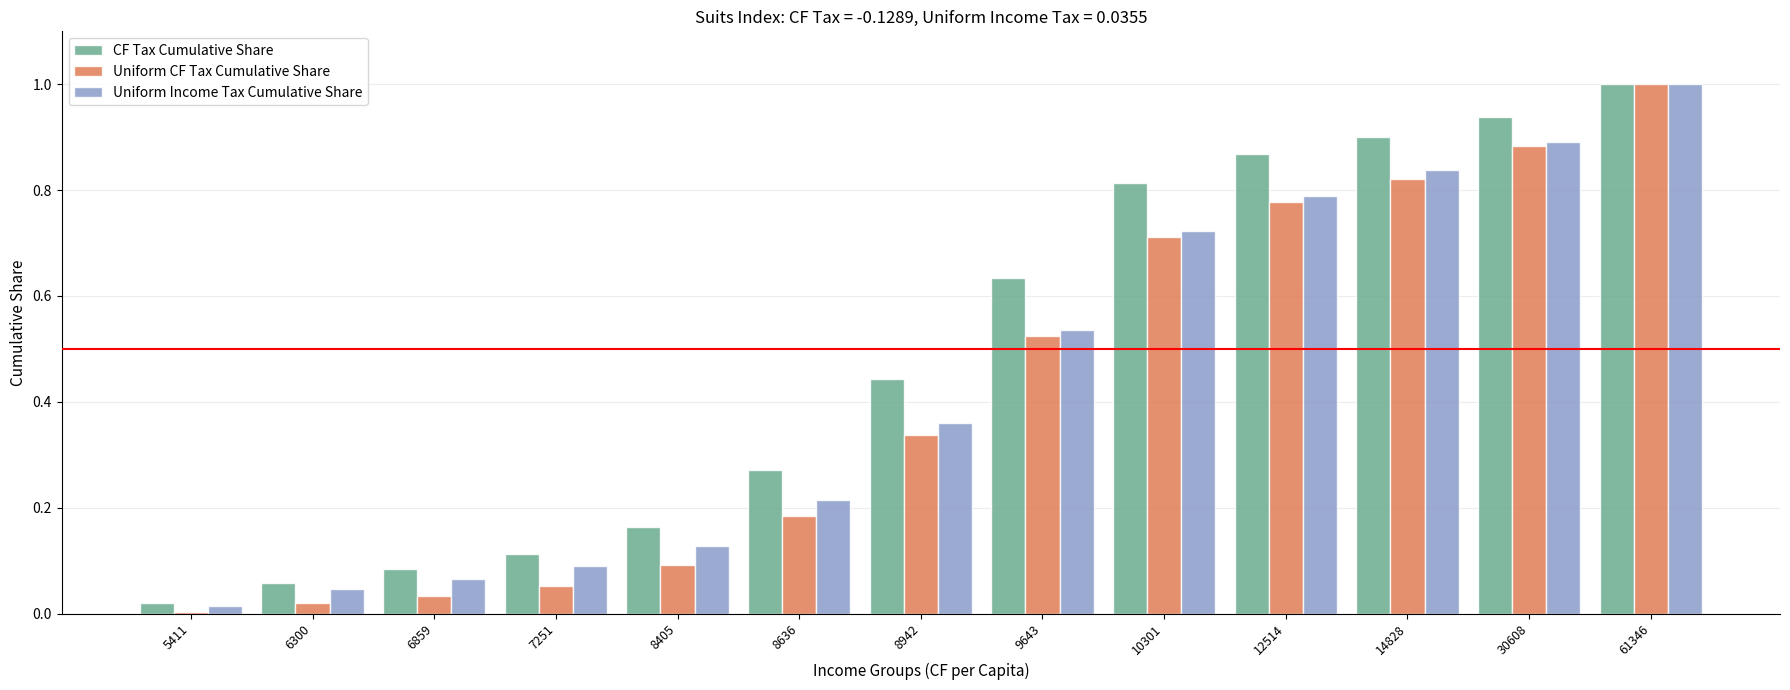

Which series has the largest total across all categories?

CF Tax Cumulative Share